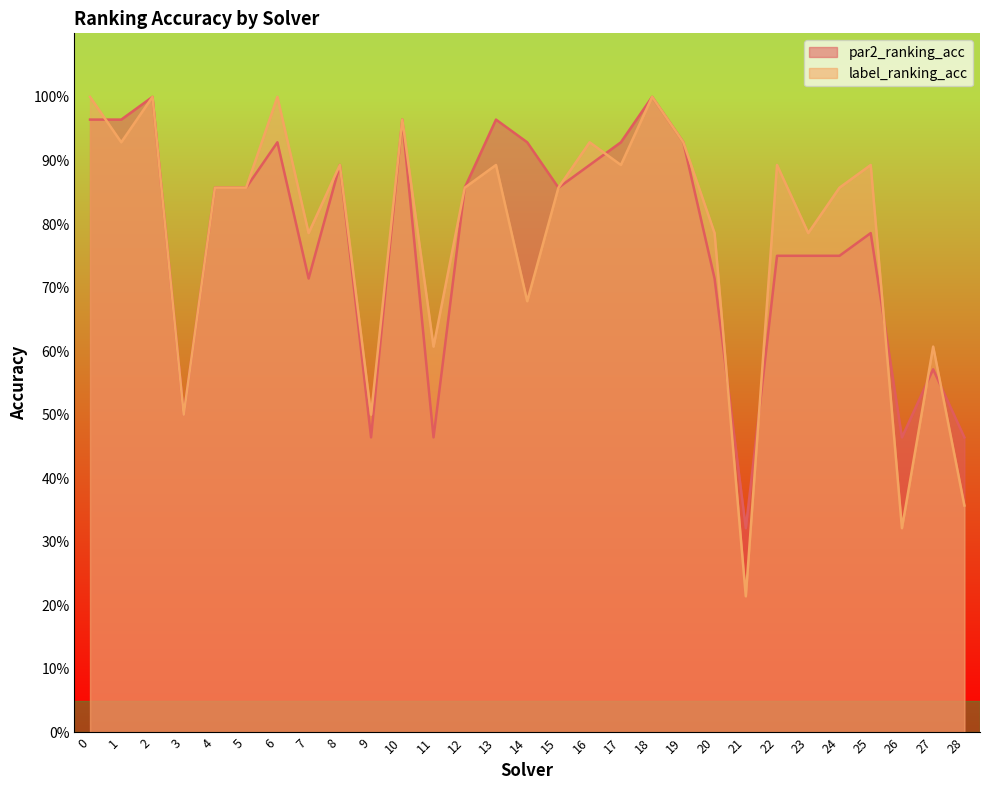

Rank the categories by label_ranking_acc value from highest to lowest.

0, 2, 6, 18, 10, 1, 16, 19, 8, 13, 17, 22, 25, 4, 5, 12, 15, 24, 7, 20, 23, 14, 11, 27, 3, 9, 28, 26, 21